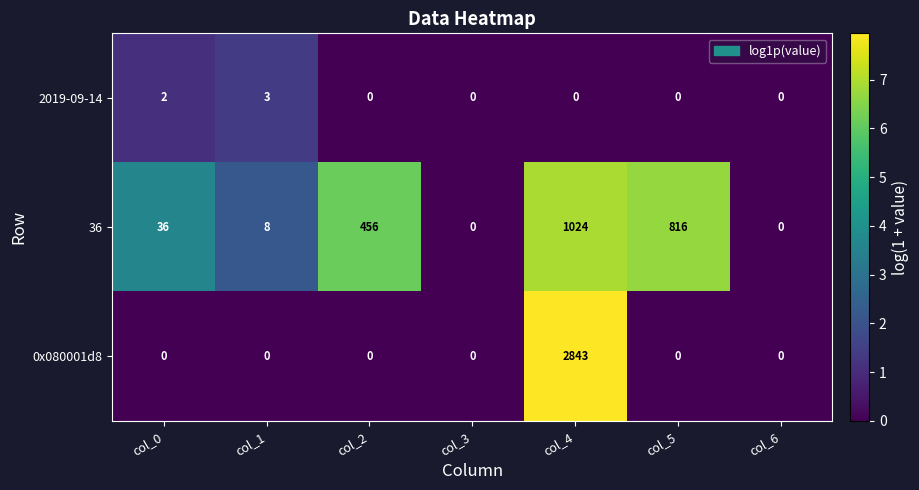

What is the difference between the maximum and second lowest values in the 2019-09-14 series?

3